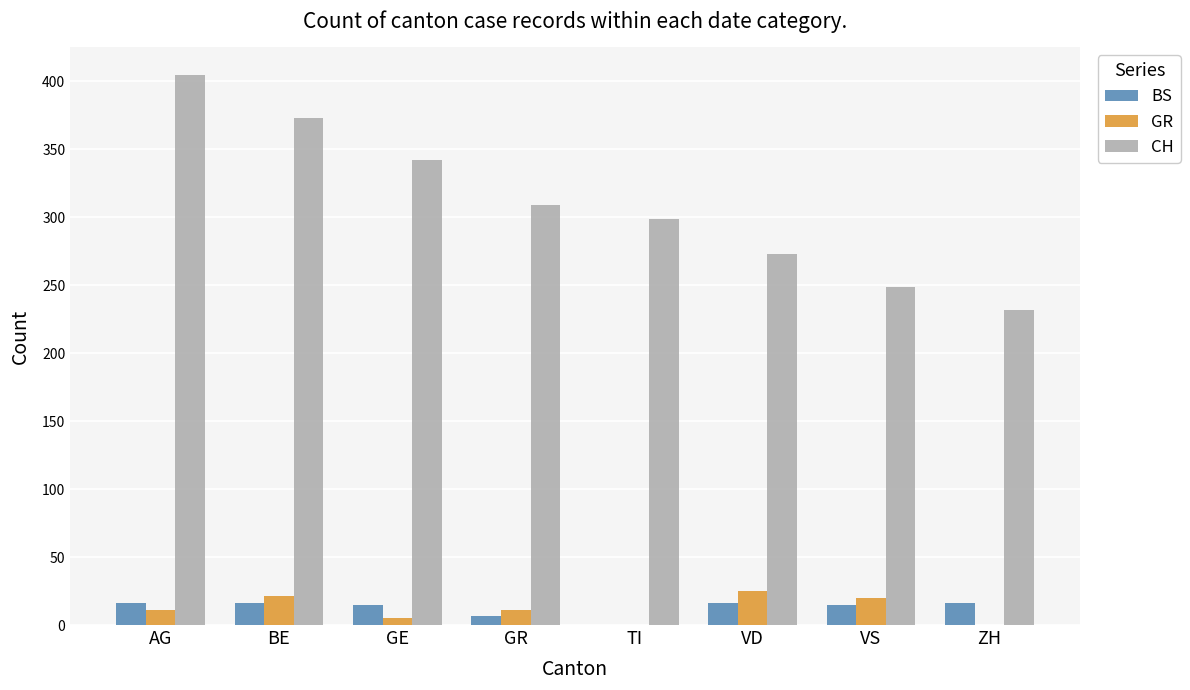

How many series are shown in this chart?

3